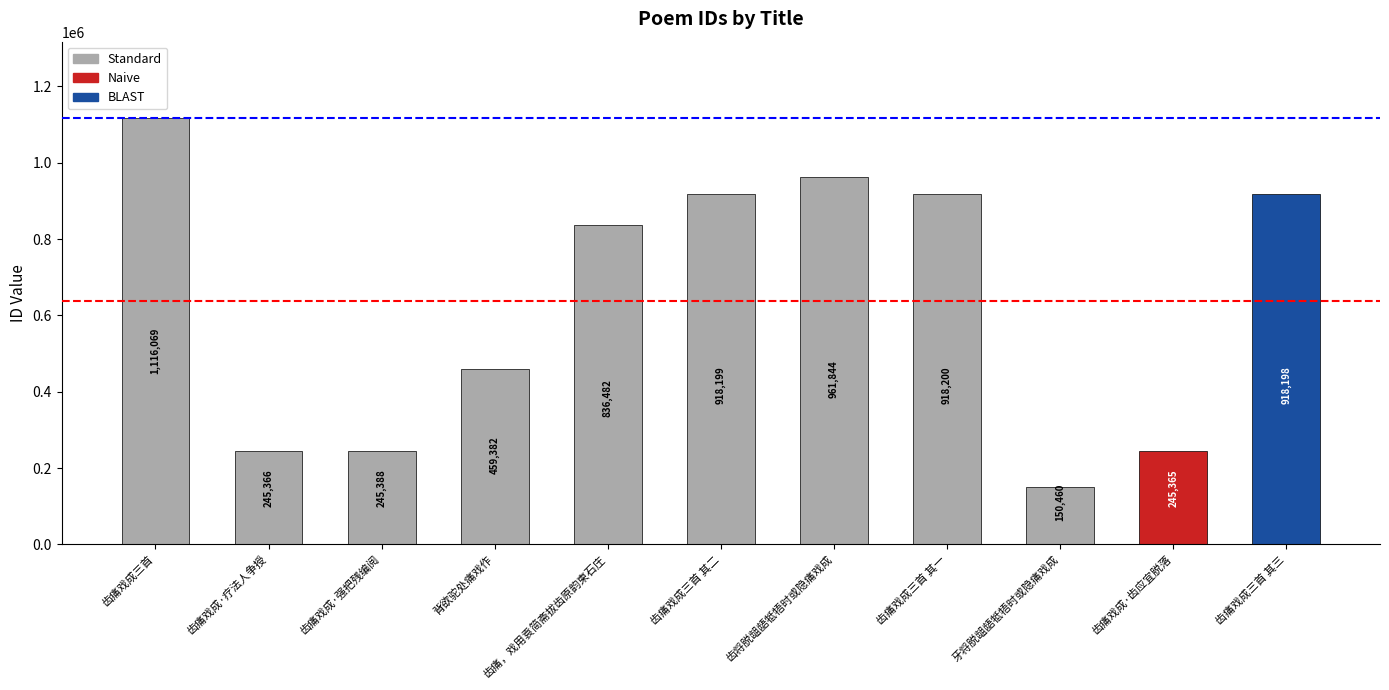

What is the greatest value displayed?

1116069